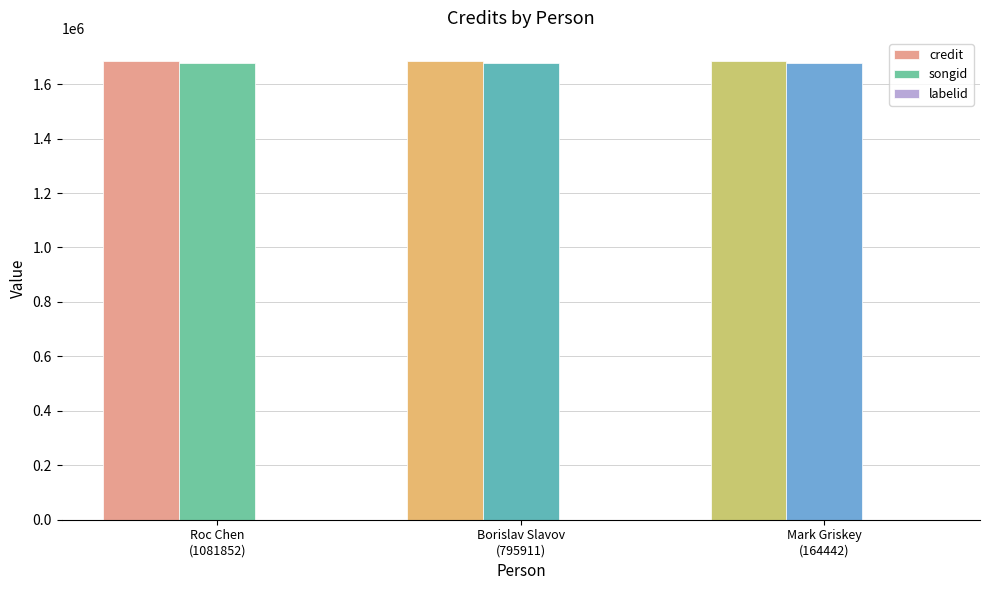

What is the maximum value for songid?

1678036